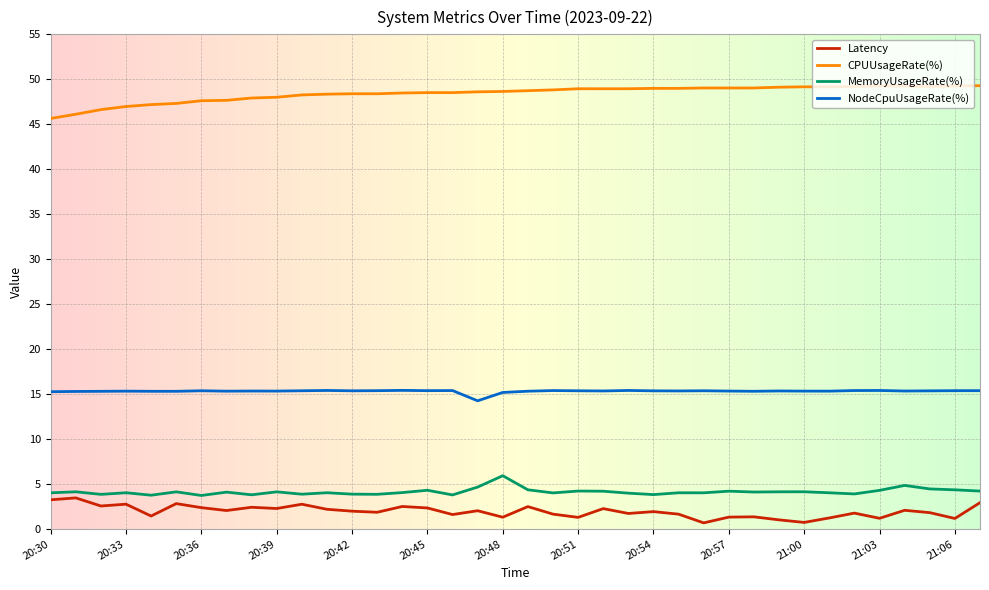

Rank the series by their maximum value, from lowest to highest.

Latency, MemoryUsageRate(%), NodeCpuUsageRate(%), CPUUsageRate(%)